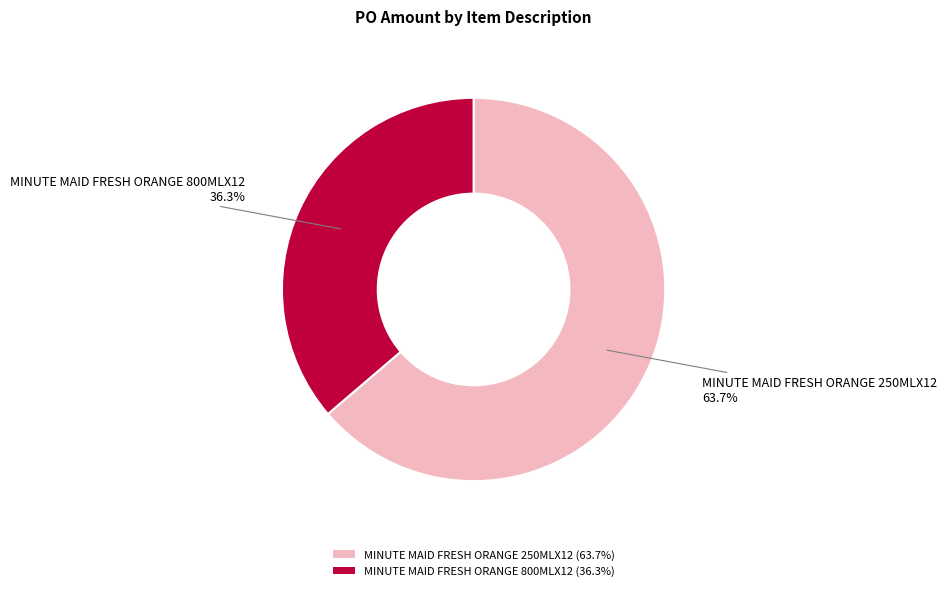

To the nearest percent, what is the combined percentage of MINUTE MAID FRESH ORANGE 250MLX12 and MINUTE MAID FRESH ORANGE 800MLX12?

100%